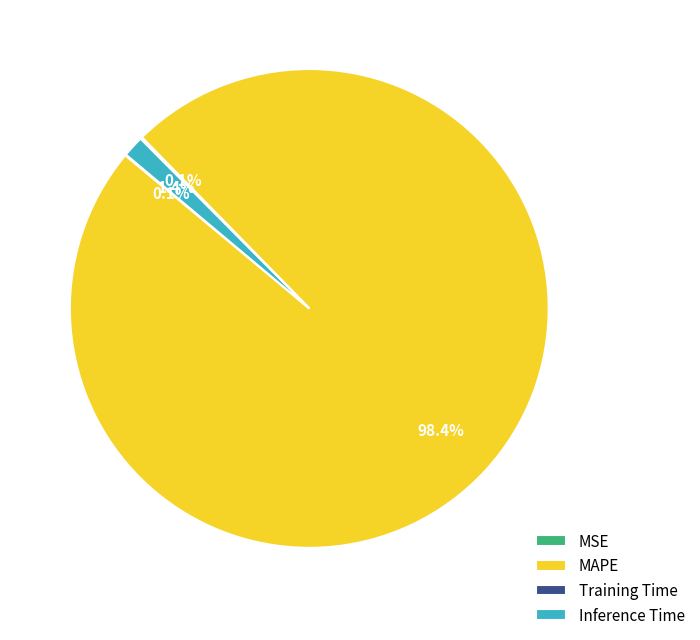

Do MAPE and Inference Time together represent more than half of the pie?

Yes